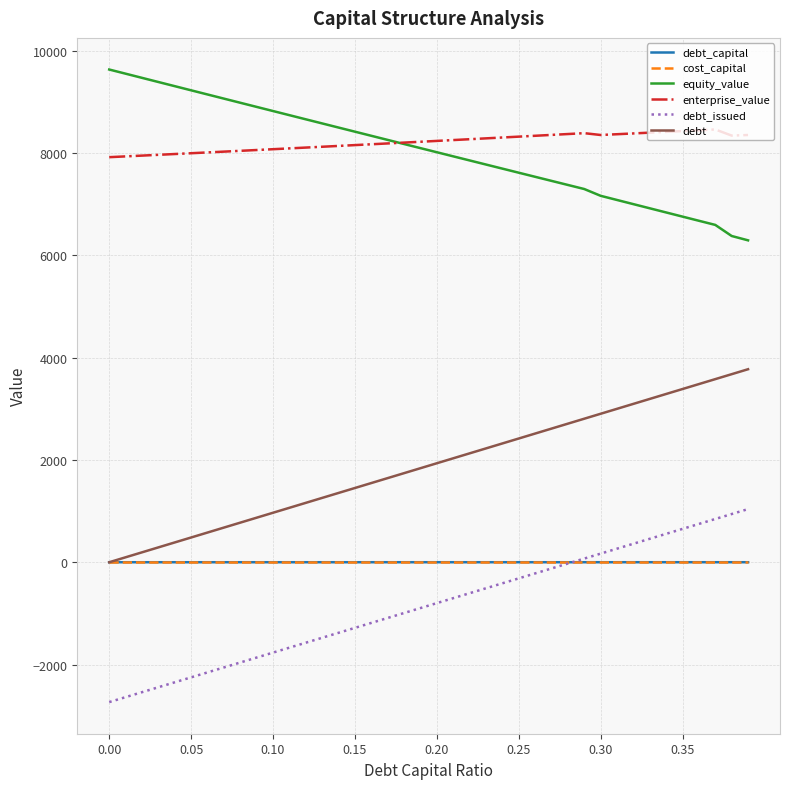

True or false: equity_value and debt_issued intersect in this chart.

False